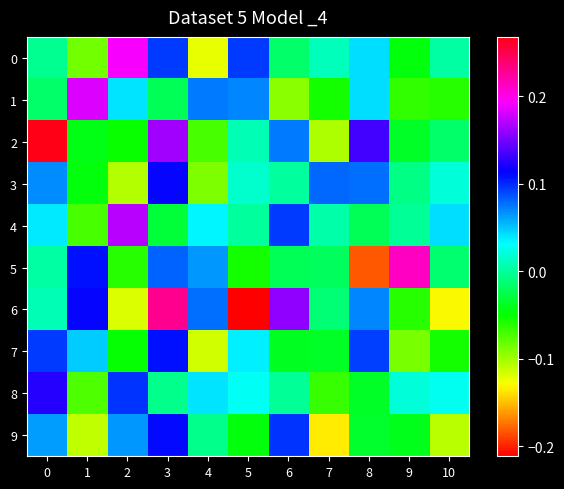

Reading left to right, list all the values displayed in this chart.

0: 0=-0.0	1=-0.1	2=0.2	3=0.1	4=-0.1	5=0.1	6=-0.0	7=0.0	8=0.0	9=-0.0	10=0.0
1: 0=-0.0	1=0.2	2=0.0	3=-0.0	4=0.1	5=0.1	6=-0.1	7=-0.1	8=0.0	9=-0.1	10=-0.1
2: 0=0.3	1=-0.0	2=-0.1	3=0.2	4=-0.1	5=0.0	6=0.1	7=-0.1	8=0.1	9=-0.0	10=-0.0
3: 0=0.1	1=-0.0	2=-0.1	3=0.1	4=-0.1	5=0.0	6=0.0	7=0.1	8=0.1	9=-0.0	10=0.0
4: 0=0.0	1=-0.1	2=0.2	3=-0.0	4=0.0	5=0.0	6=0.1	7=0.0	8=-0.0	9=-0.0	10=0.0
5: 0=0.0	1=0.1	2=-0.1	3=0.1	4=0.1	5=-0.1	6=-0.0	7=-0.0	8=-0.2	9=0.2	10=-0.0
6: 0=0.0	1=0.1	2=-0.1	3=0.2	4=0.1	5=-0.2	6=0.2	7=-0.0	8=0.1	9=-0.1	10=-0.1
7: 0=0.1	1=0.0	2=-0.0	3=0.1	4=-0.1	5=0.0	6=-0.0	7=-0.0	8=0.1	9=-0.1	10=-0.1
8: 0=0.1	1=-0.1	2=0.1	3=-0.0	4=0.0	5=0.0	6=-0.0	7=-0.1	8=-0.0	9=0.0	10=0.0
9: 0=0.1	1=-0.1	2=0.1	3=0.1	4=-0.0	5=-0.0	6=0.1	7=-0.1	8=-0.0	9=-0.0	10=-0.1